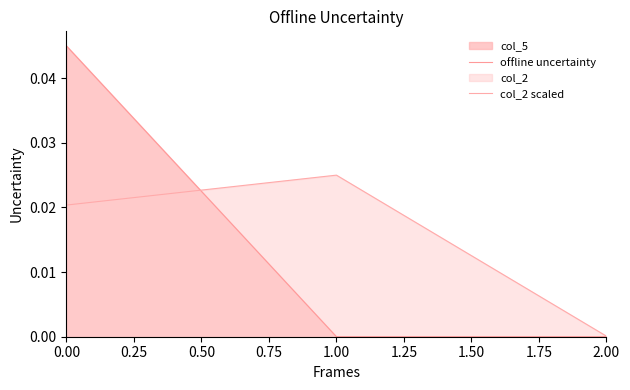

True or false: offline uncertainty has a value of 0.0 at 2.00.

True